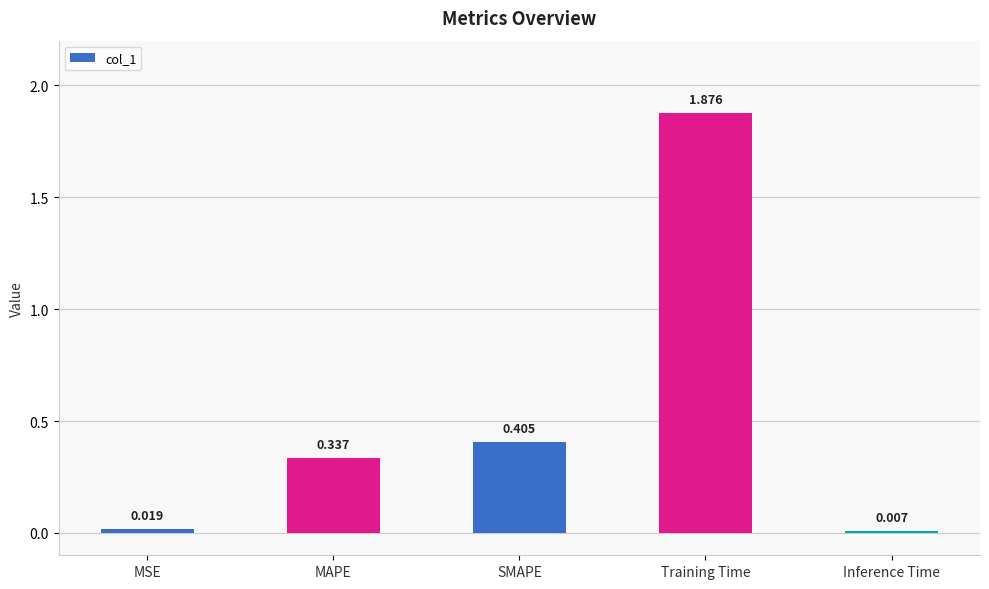

Which category has the lowest value across all series?

Inference Time